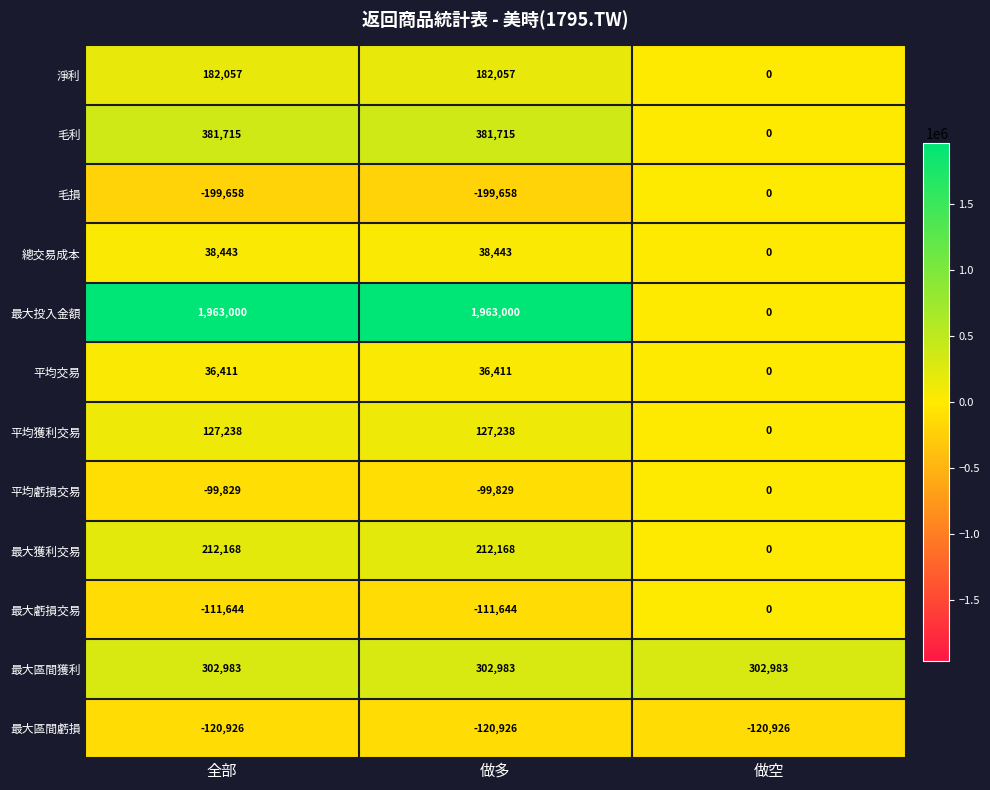

How many categories are shown in the chart?

3